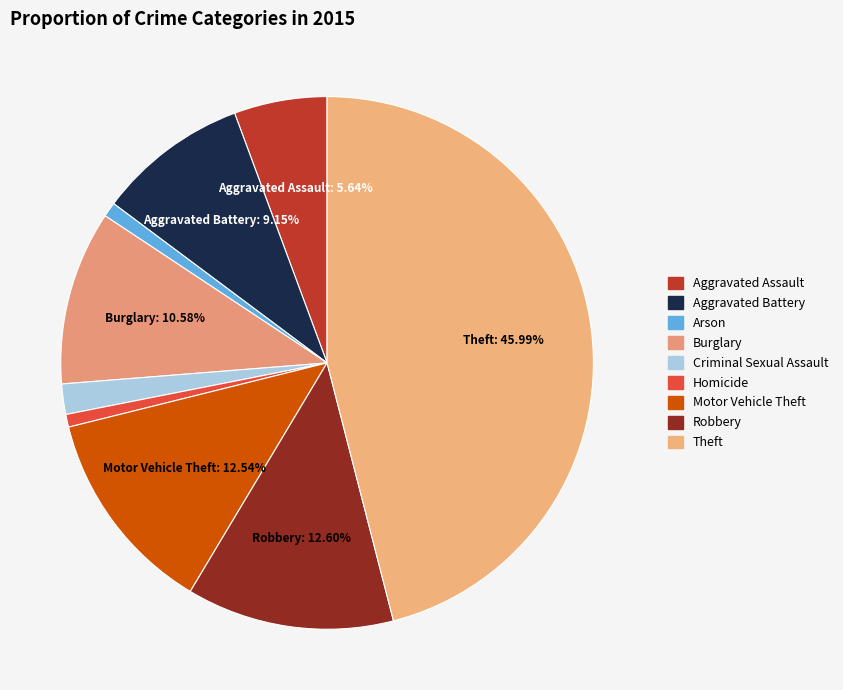

Is there a majority slice in this chart?

No